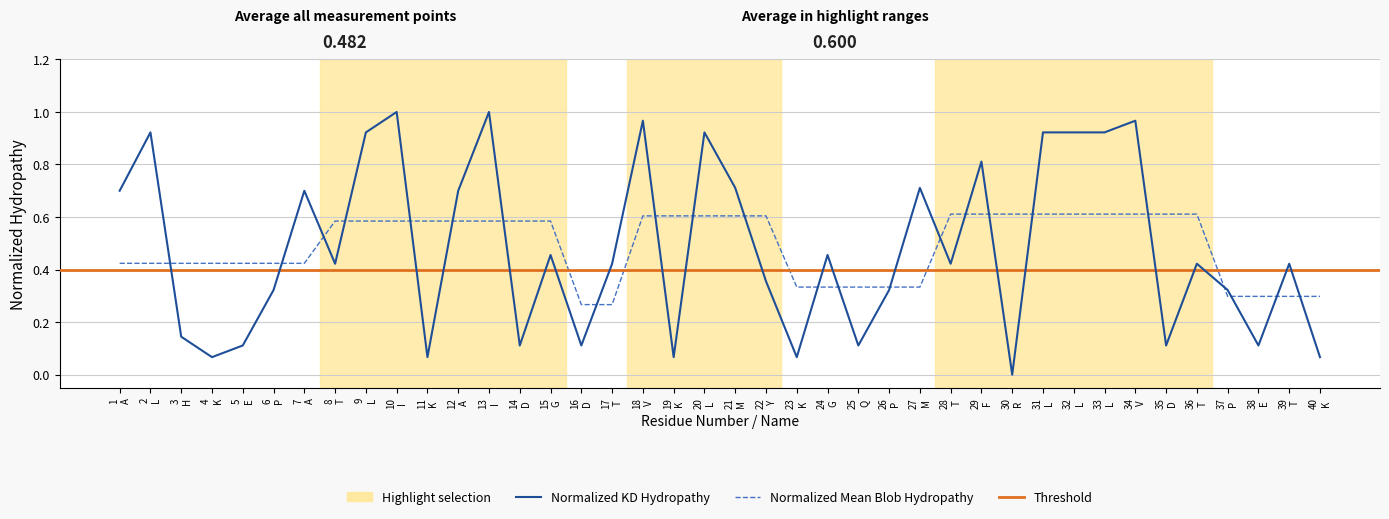

After their last crossing, which series has the higher values: Normalized_Mean_Blob_Hydropathy or Normalized_Kyte-Doolittle_hydropathy?

Normalized_Mean_Blob_Hydropathy